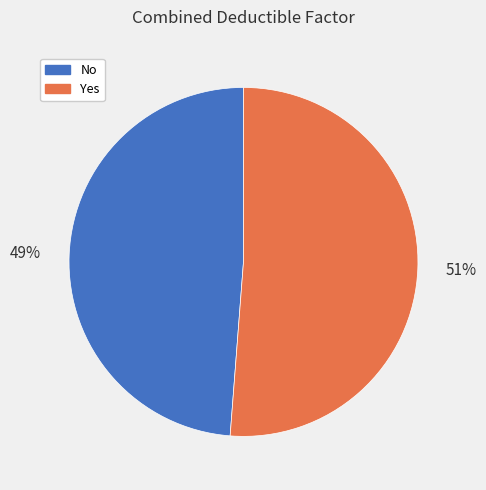

Do Yes and No together represent more than half of the pie?

Yes